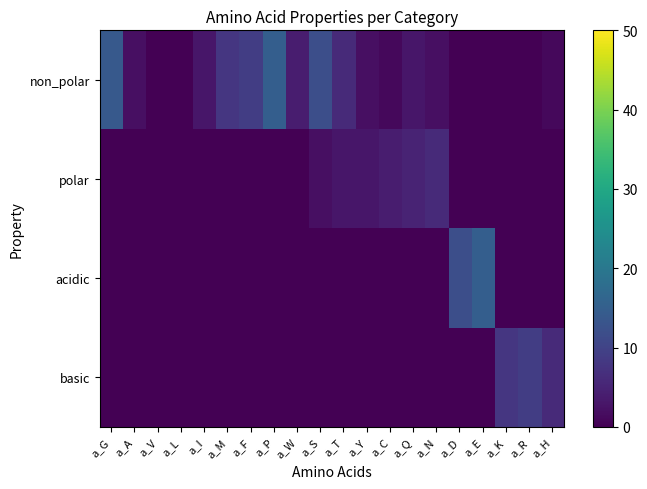

List the series in order of their peak value, highest first.

non_polar, acidic, basic, polar